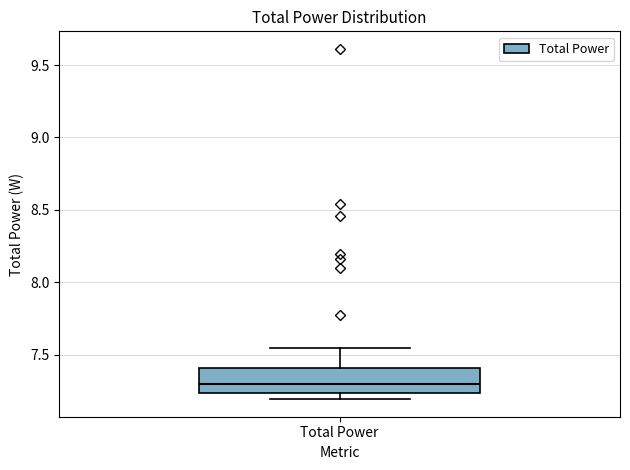

Read this box plot against the y-axis: the position of the median line, the range covered by the box, and the ends of both whiskers. The values are not printed on the chart, so give them approximately, as read against the axis.

median 7.30, box 7.25 to 7.40, whiskers 7.20 to 7.55